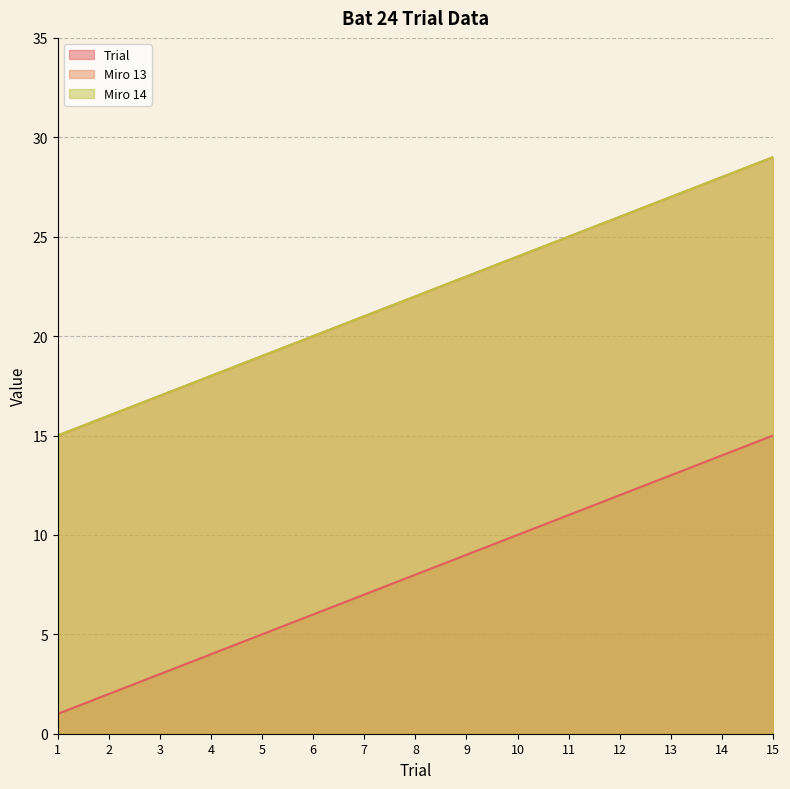

True or false: Trial has more than 2 interior local peaks.

False